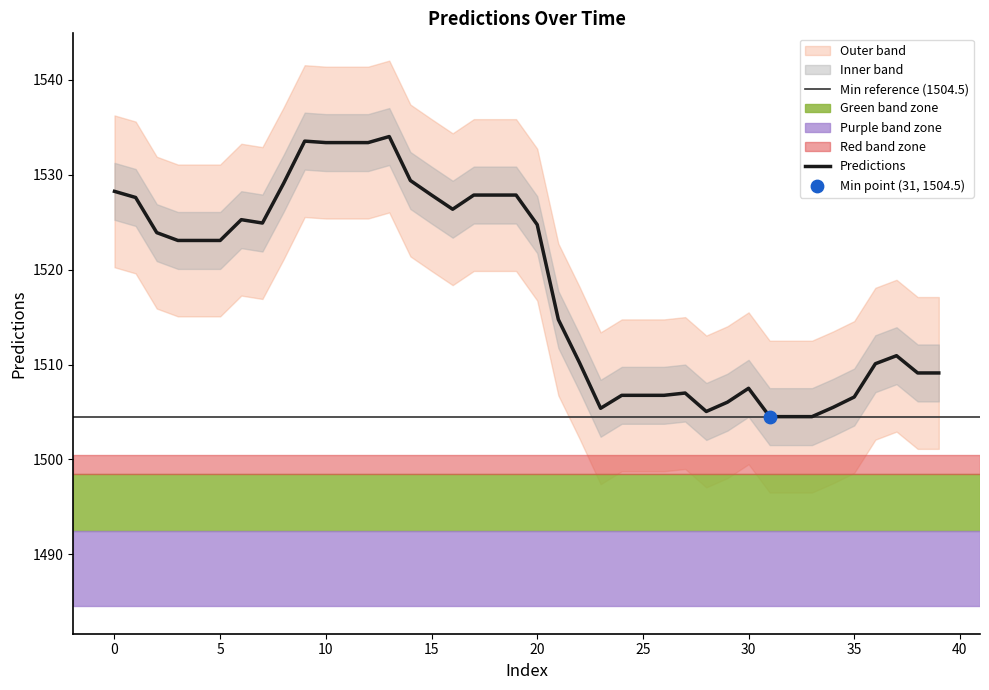

What is the change in value from 20 to 25?

-18.0